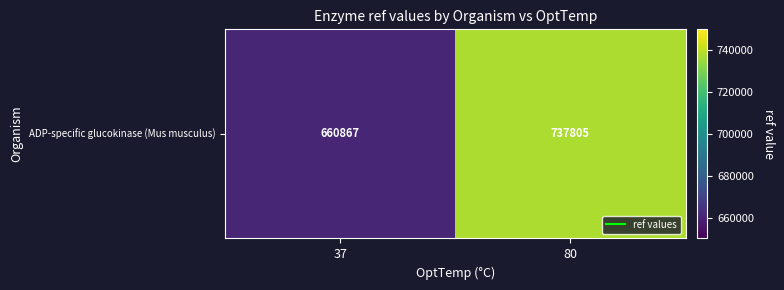

Reading left to right, transcribe all the data shown in this chart.

37=660867	80=737805